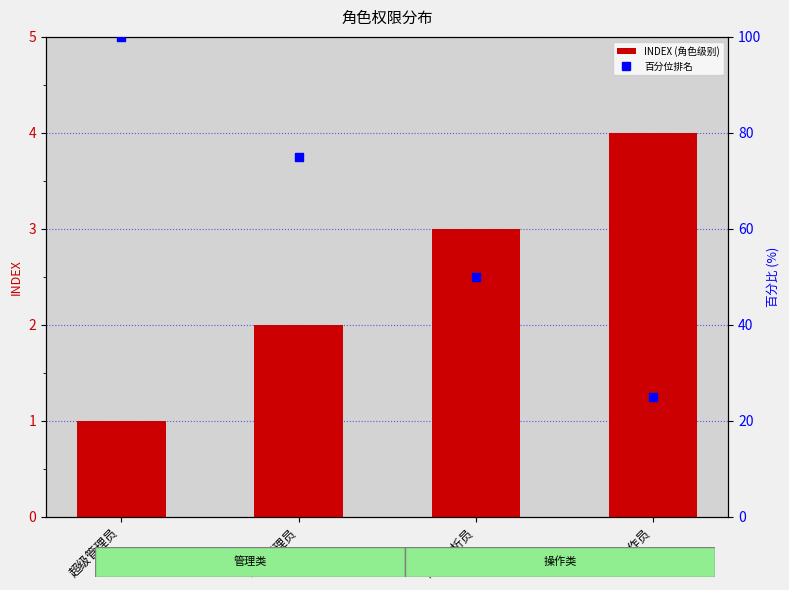

At which category is the sum across all series the highest?

超级管理员